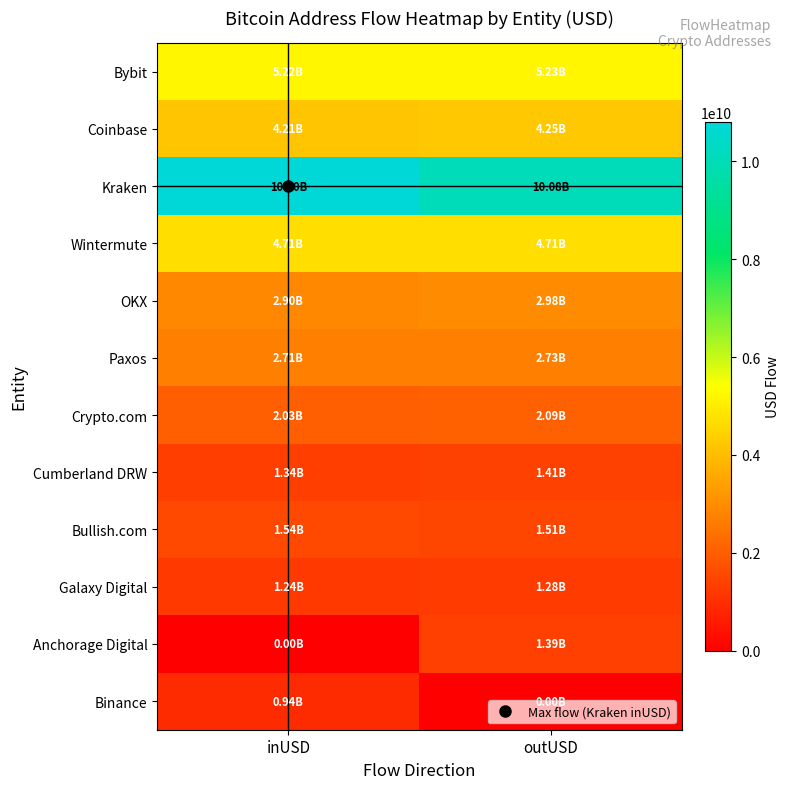

Rank the series at inUSD from lowest to highest value.

Anchorage Digital, Binance, Galaxy Digital, Cumberland DRW, Bullish.com, Crypto.com, Paxos, OKX, Coinbase, Wintermute, Bybit, Kraken